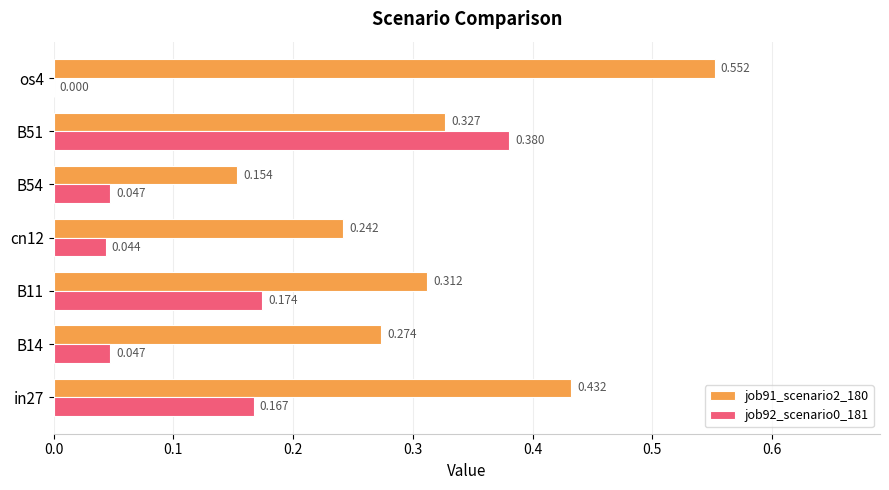

Is the value of job92_scenario0_181 at B11 greater than the value of job91_scenario2_180 at B14?

No